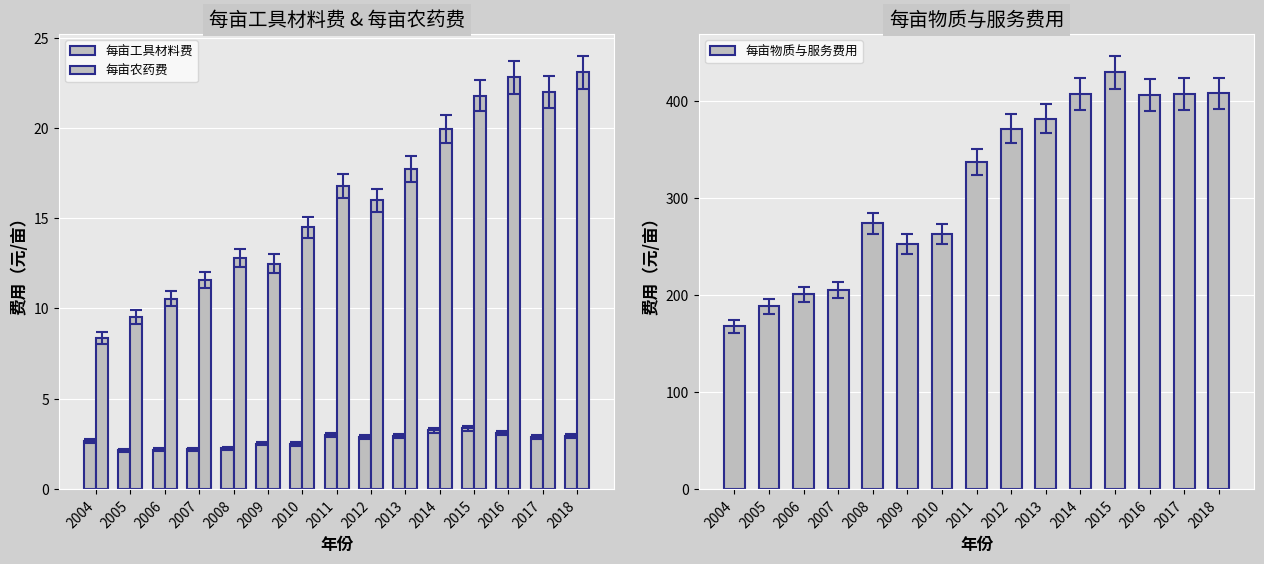

Does the chart contain any negative values?

No